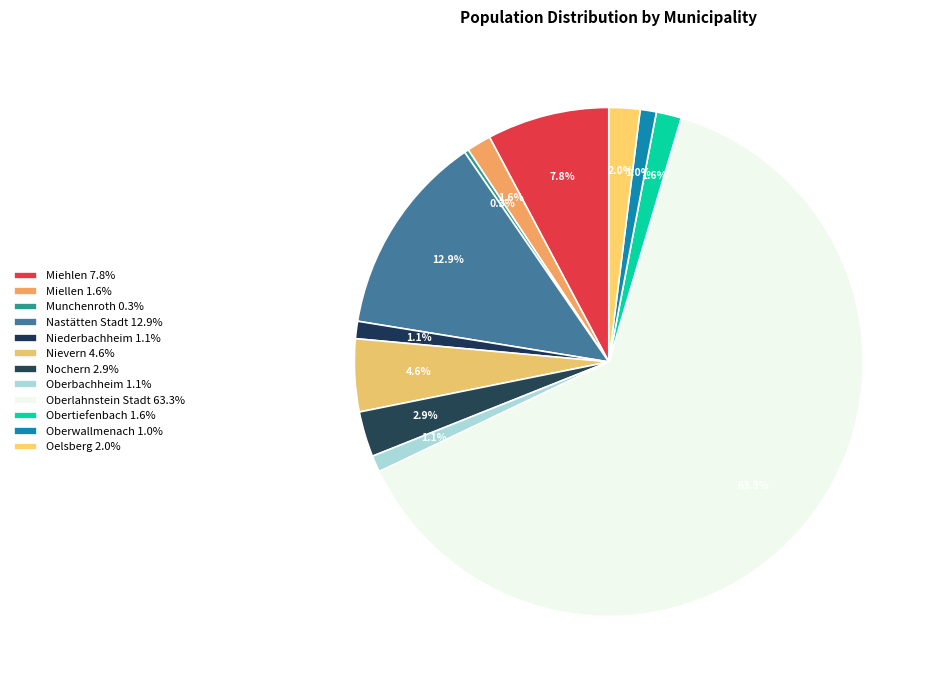

The Oelsberg slice represents 2% of the pie. True or false?

True